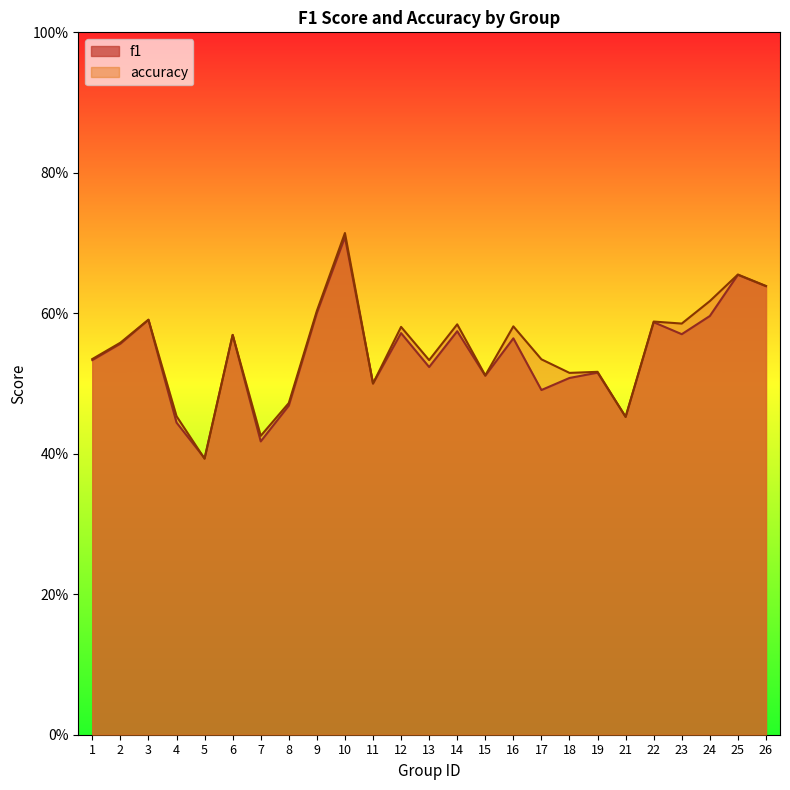

At how many categories does at least one series exceed 0?

25